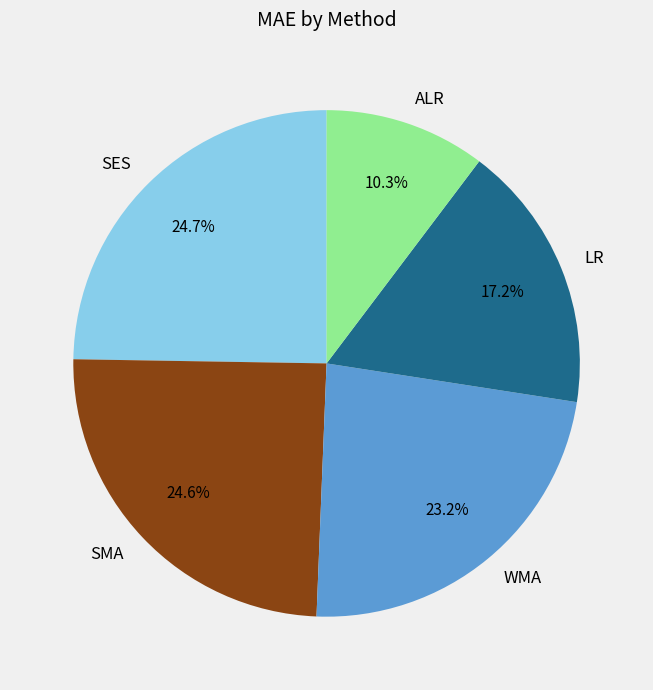

What is the ratio of the value at LR to the value at SMA?

0.7